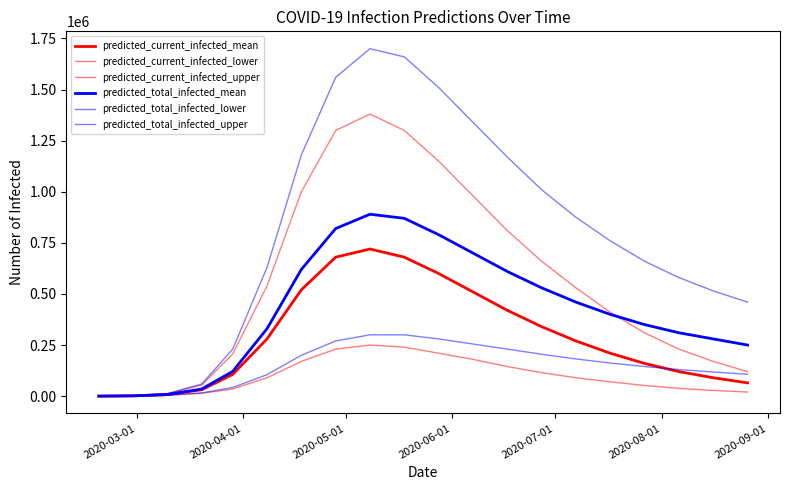

Does the chart display data point markers on the line(s)?

No